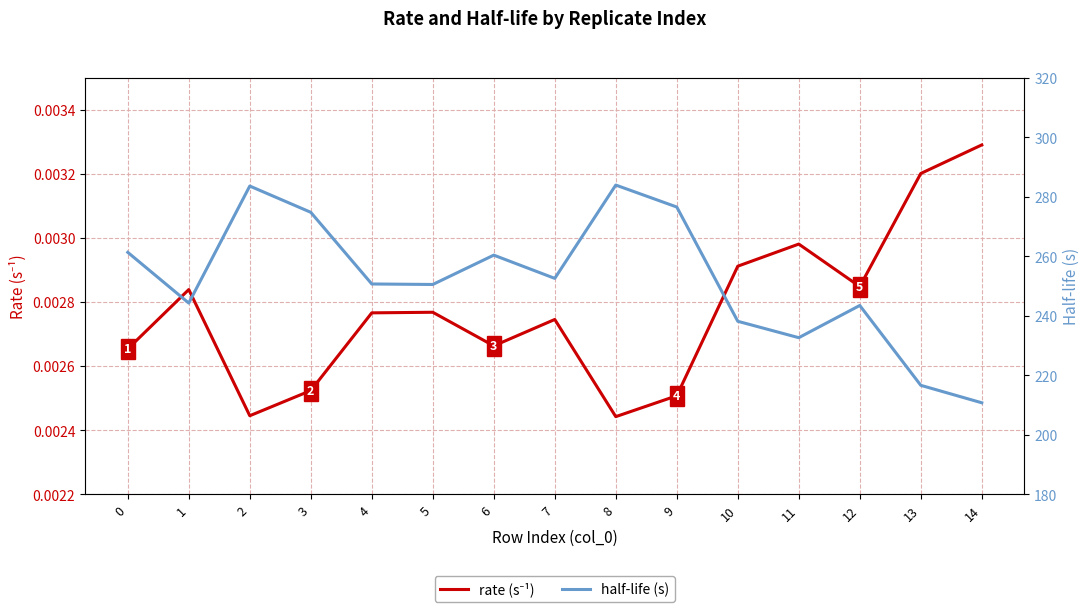

How many data points in half-life (s) are less than 250?

6